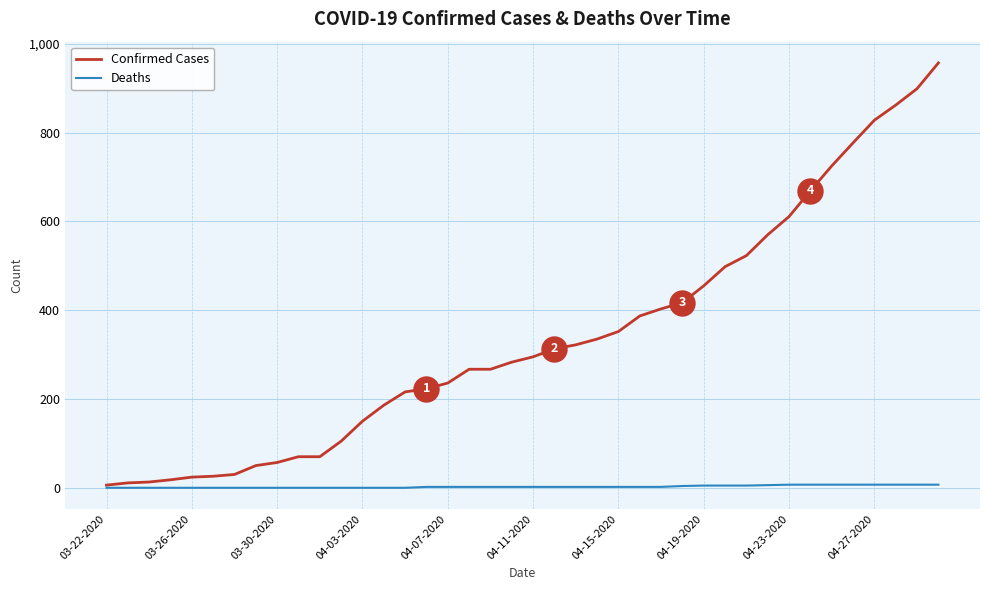

What is the greatest value displayed?

957